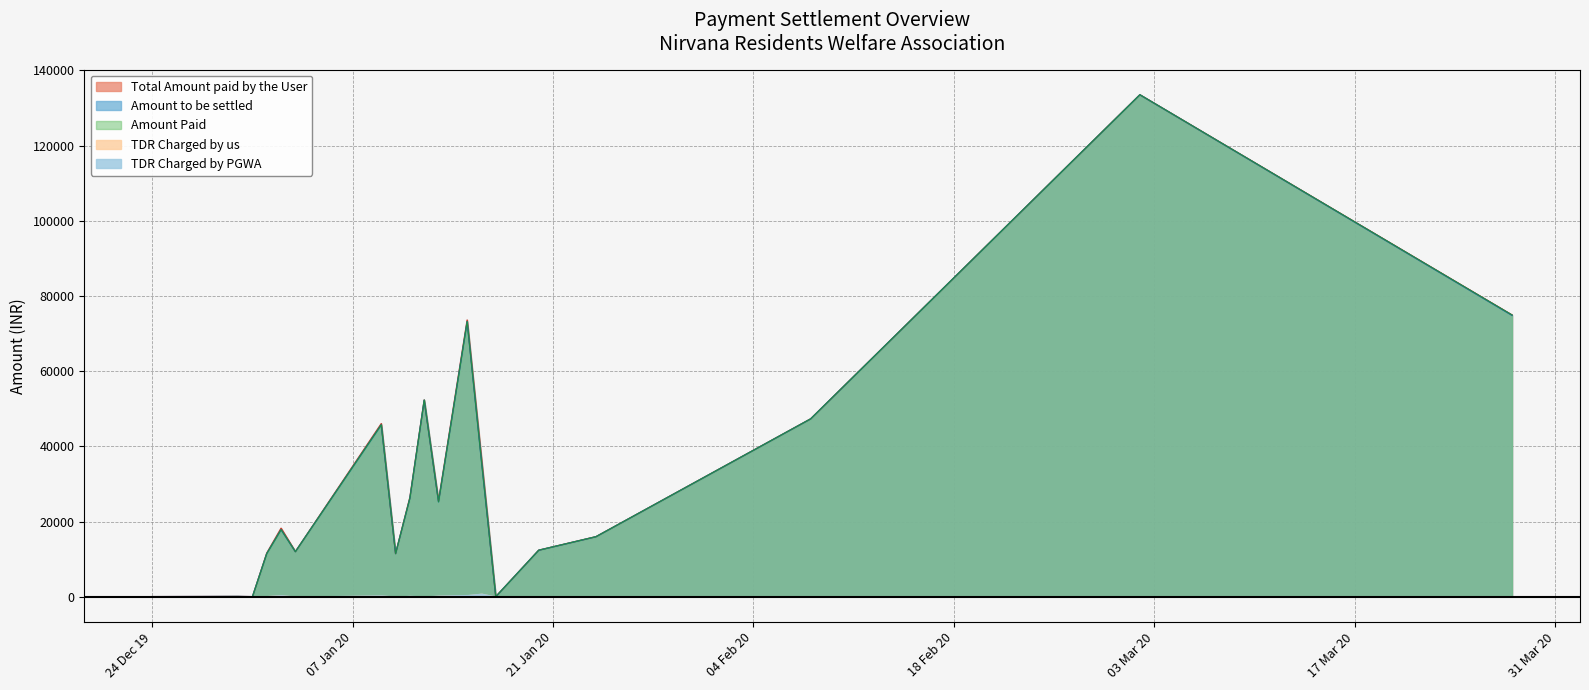

What is the maximum value for Amount Paid?

133522.0